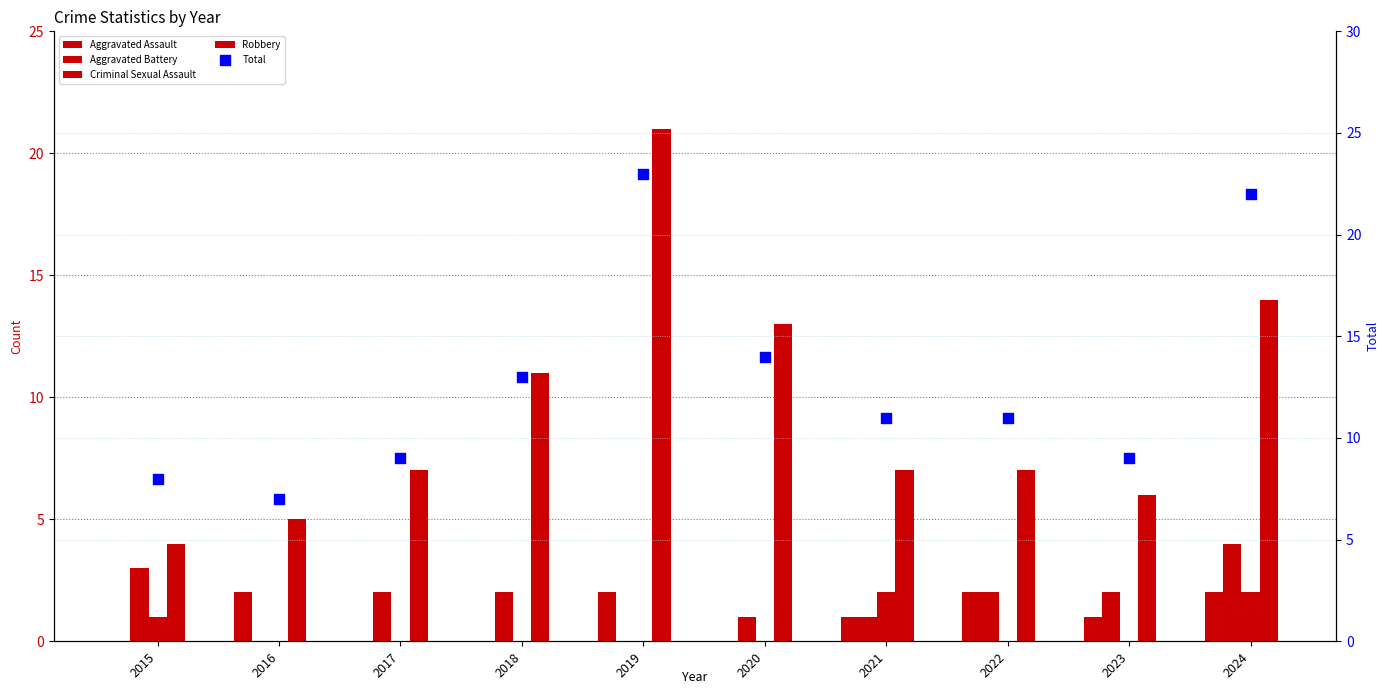

What is the total value across all series at 2018?

26